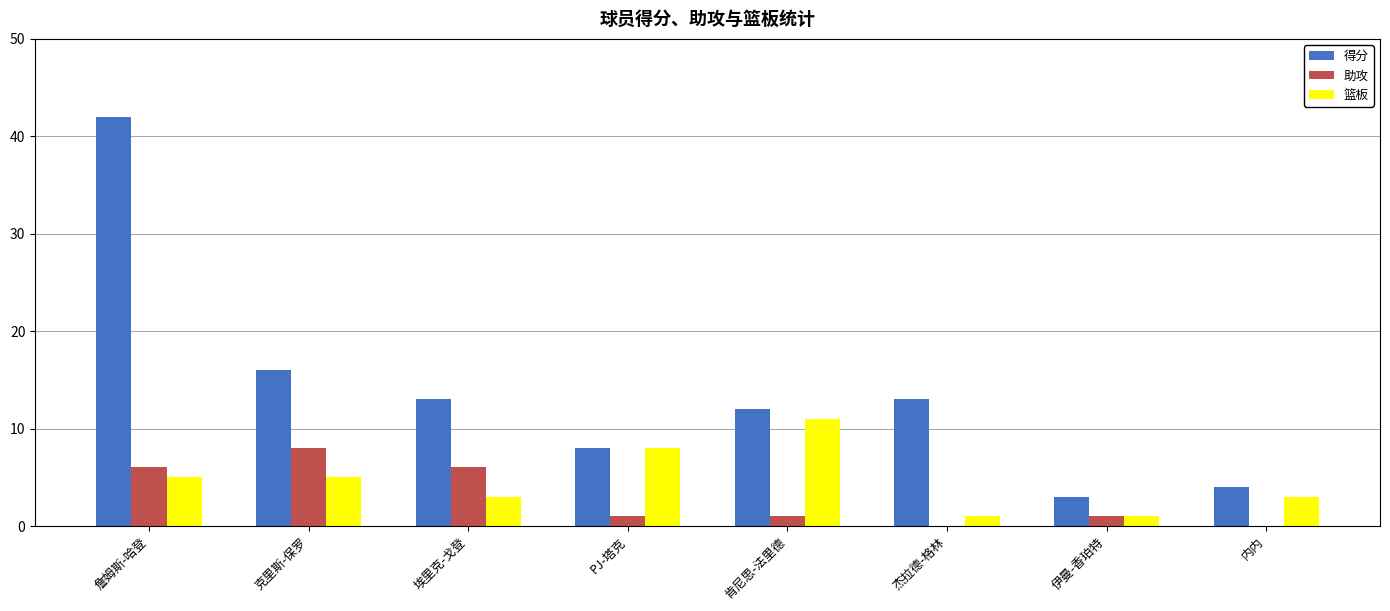

Which series has the widest spread of values?

得分